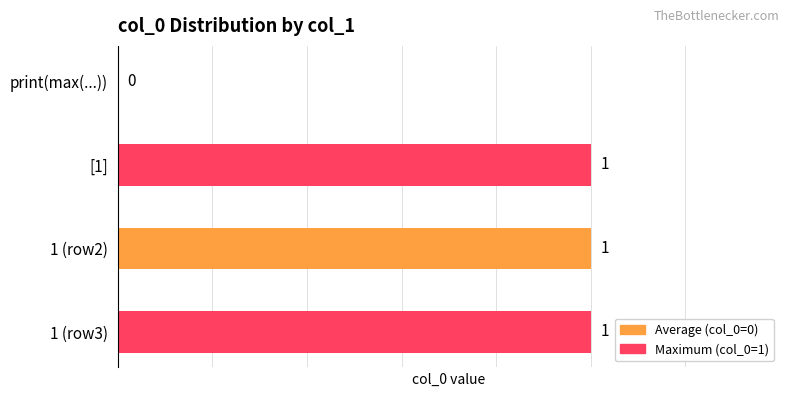

How many data points does each series have?

4